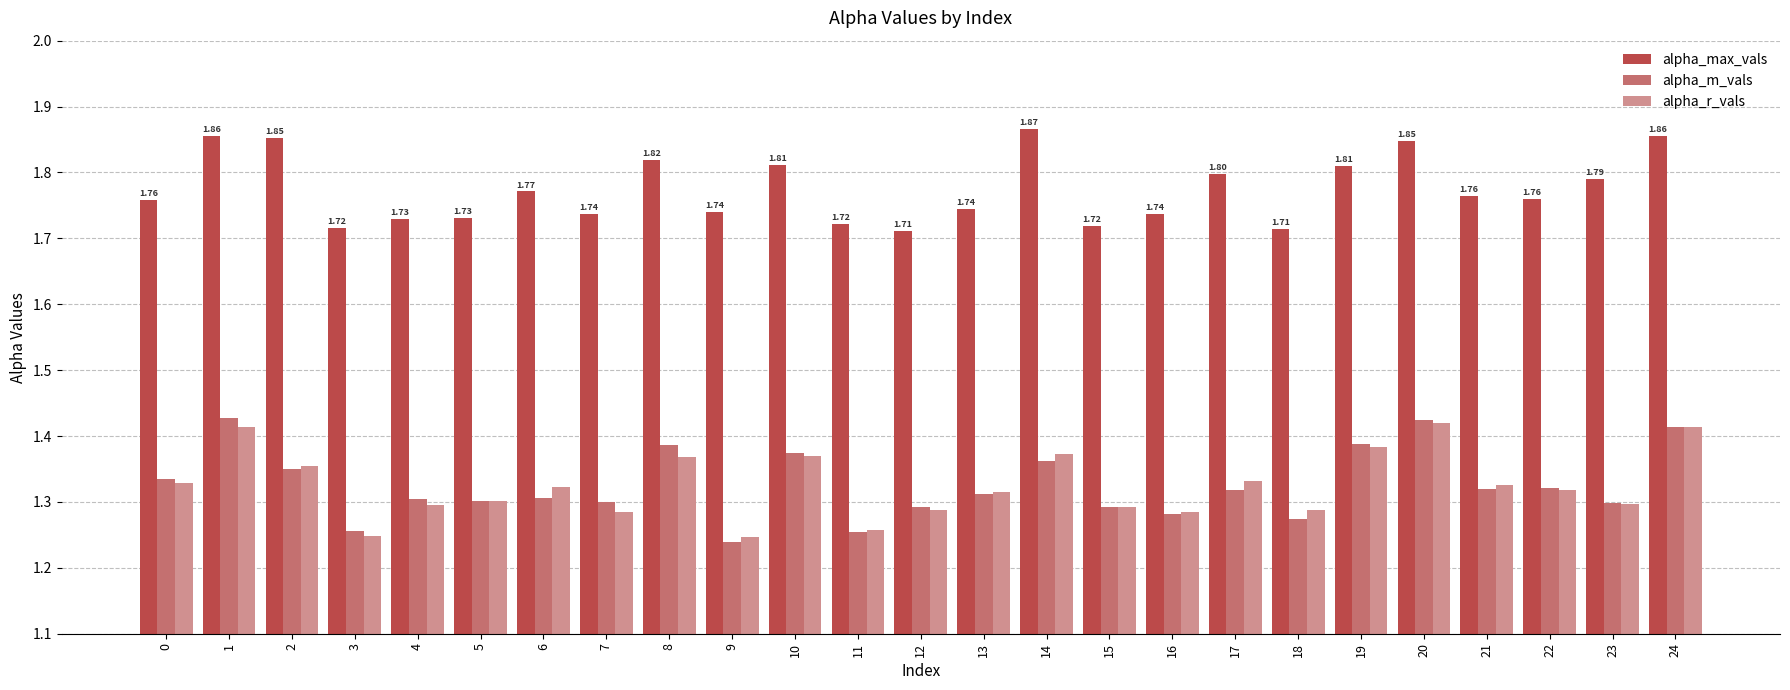

Is the value of alpha_m_vals at 13 greater than the value of alpha_max_vals at 12?

No